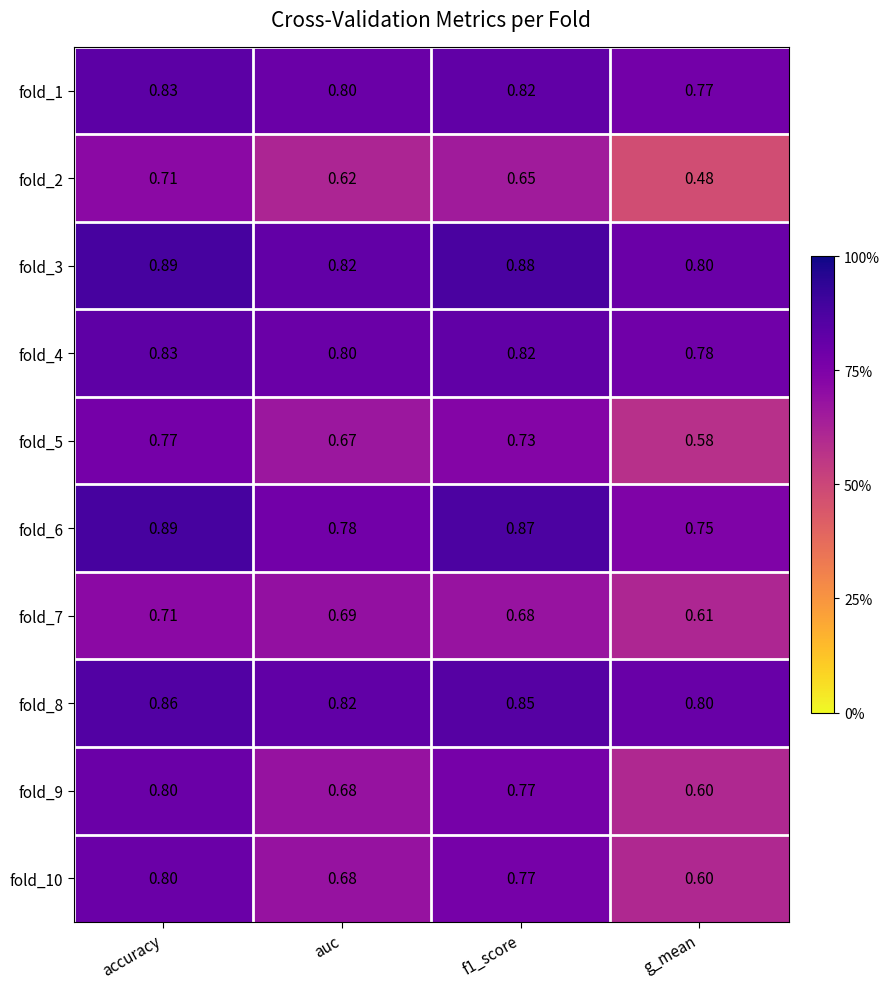

Which series has the largest total across all categories?

fold_3